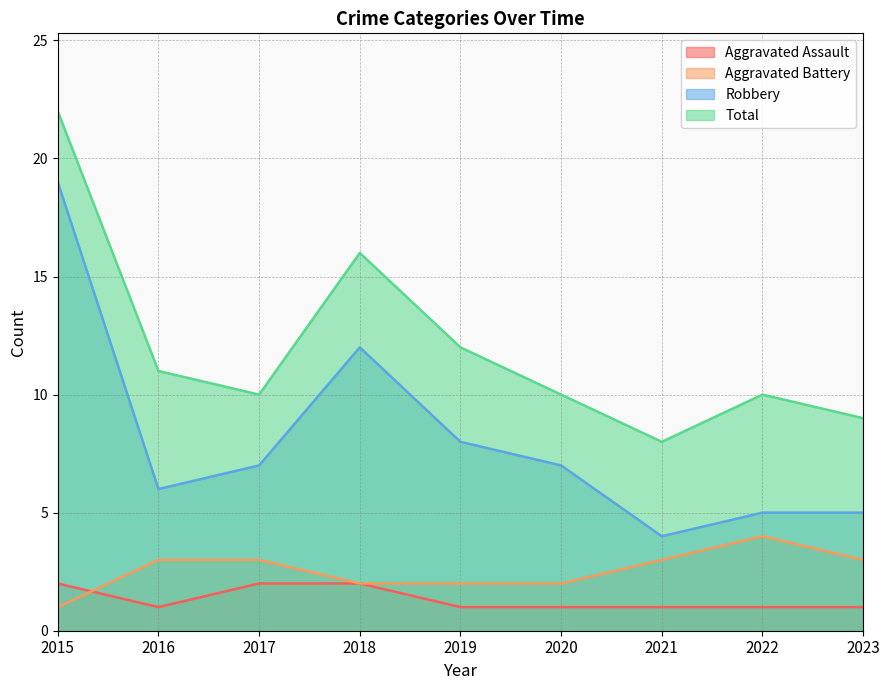

Rank the categories by Aggravated Assault value from lowest to highest.

2016, 2019, 2020, 2021, 2022, 2023, 2015, 2017, 2018